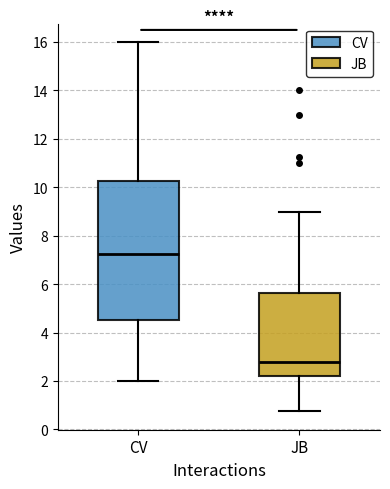

Which box is the tallest, from its lower edge to its upper edge?

CV